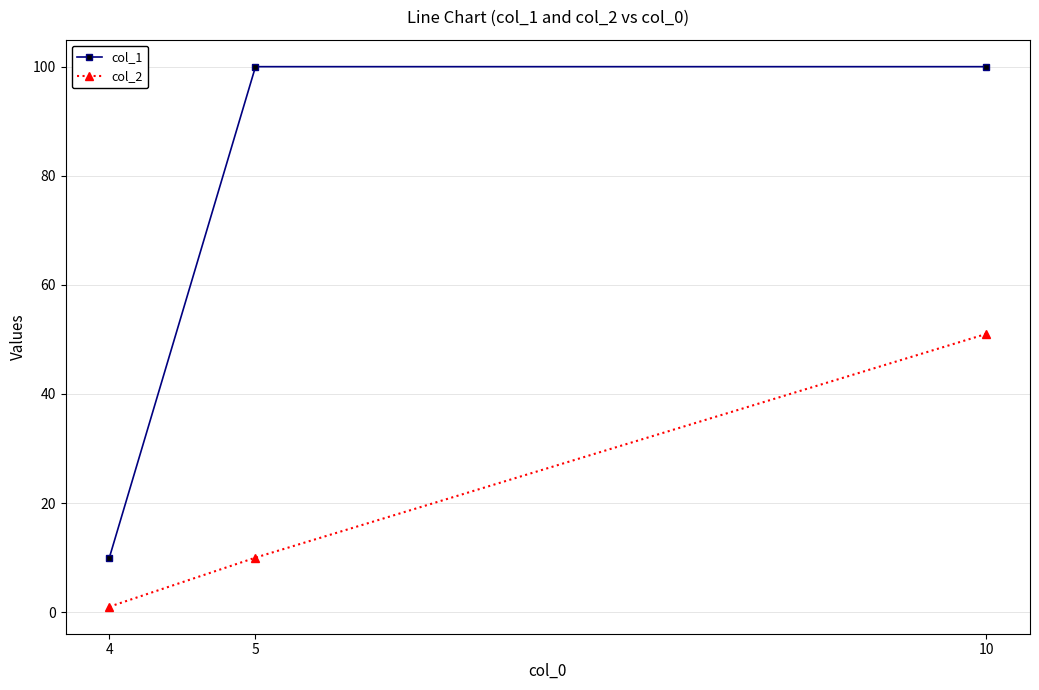

What is the value of the col_2 point at the 2nd from the left?

10